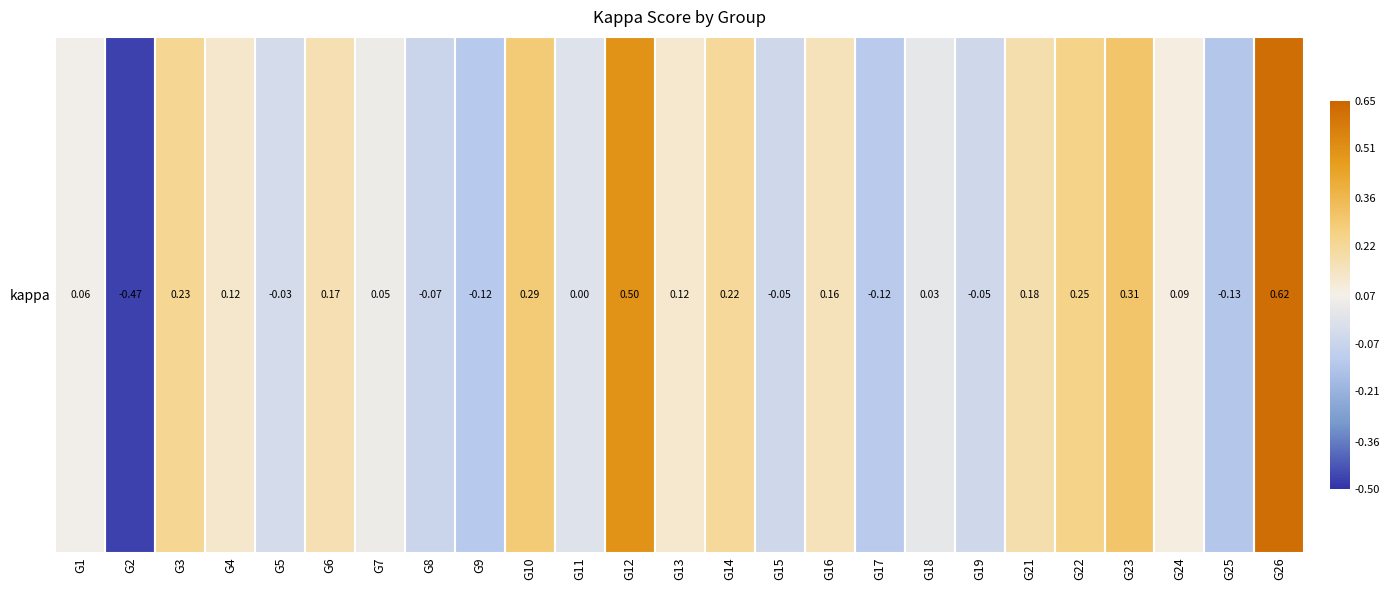

What is the change in value from G10 to G16?

-0.1